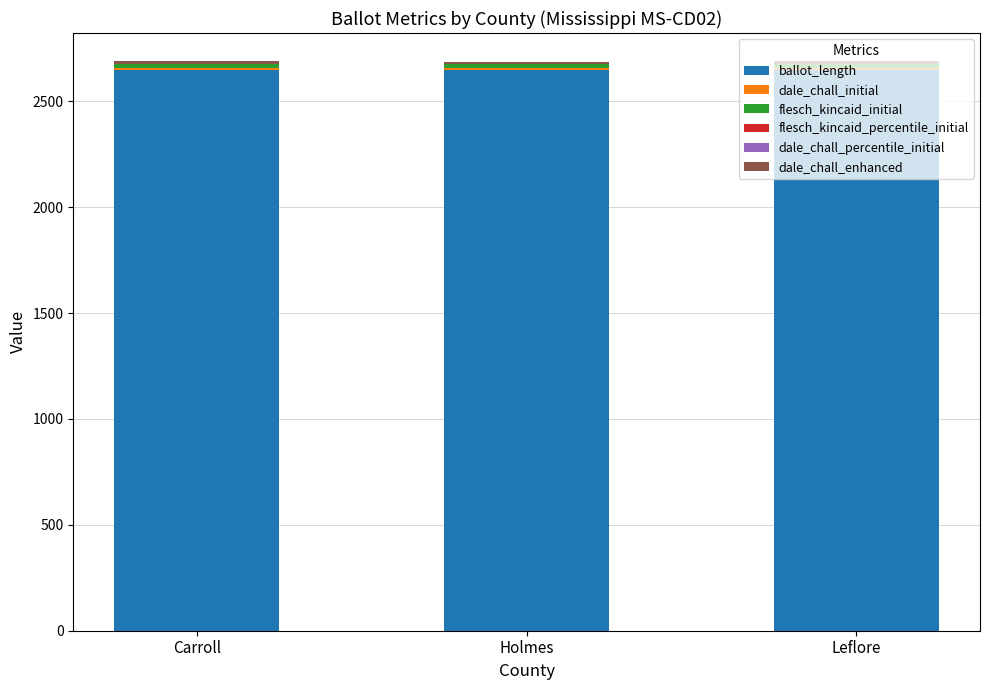

What is the sum of all ballot_length values?

7943.0